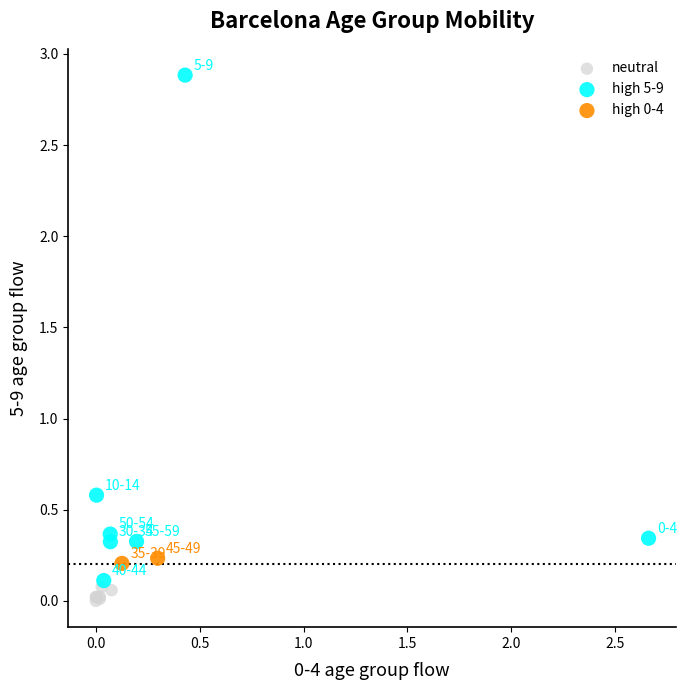

Which series contains the highest Y value?

high 5-9